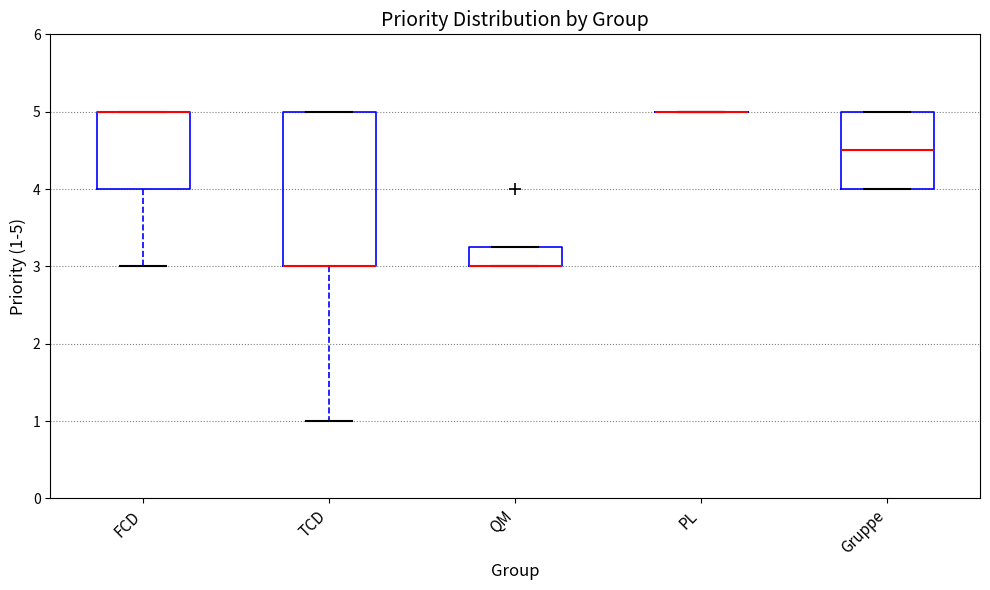

Reading left to right, transcribe this box plot: for each box, give where its median line is, the range the box spans, and where its two whiskers end, as read against the y-axis. The values are not printed on the chart, so give them approximately, as read against the axis.

FCD: median 5.0 (drawn on the box's upper edge), box 4.0 to 5.0, whiskers 3.0 to 5.0
TCD: median 3.0 (drawn on the box's lower edge), box 3.0 to 5.0, whiskers 1.0 to 5.0
QM: median 3.0 (drawn on the box's lower edge), box 3.0 to 3.3, whiskers 3.0 to 3.3
PL: box collapsed to a line at 5.0, whiskers 5.0 to 5.0
Gruppe: median 4.5, box 4.0 to 5.0, whiskers 4.0 to 5.0